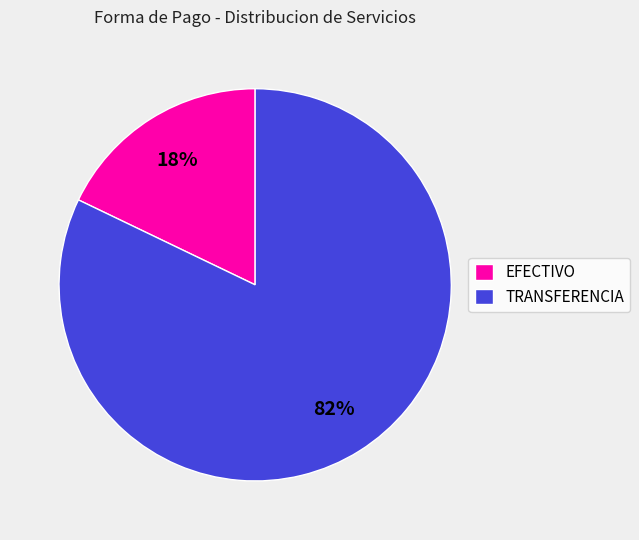

How many segments does this pie chart have?

2